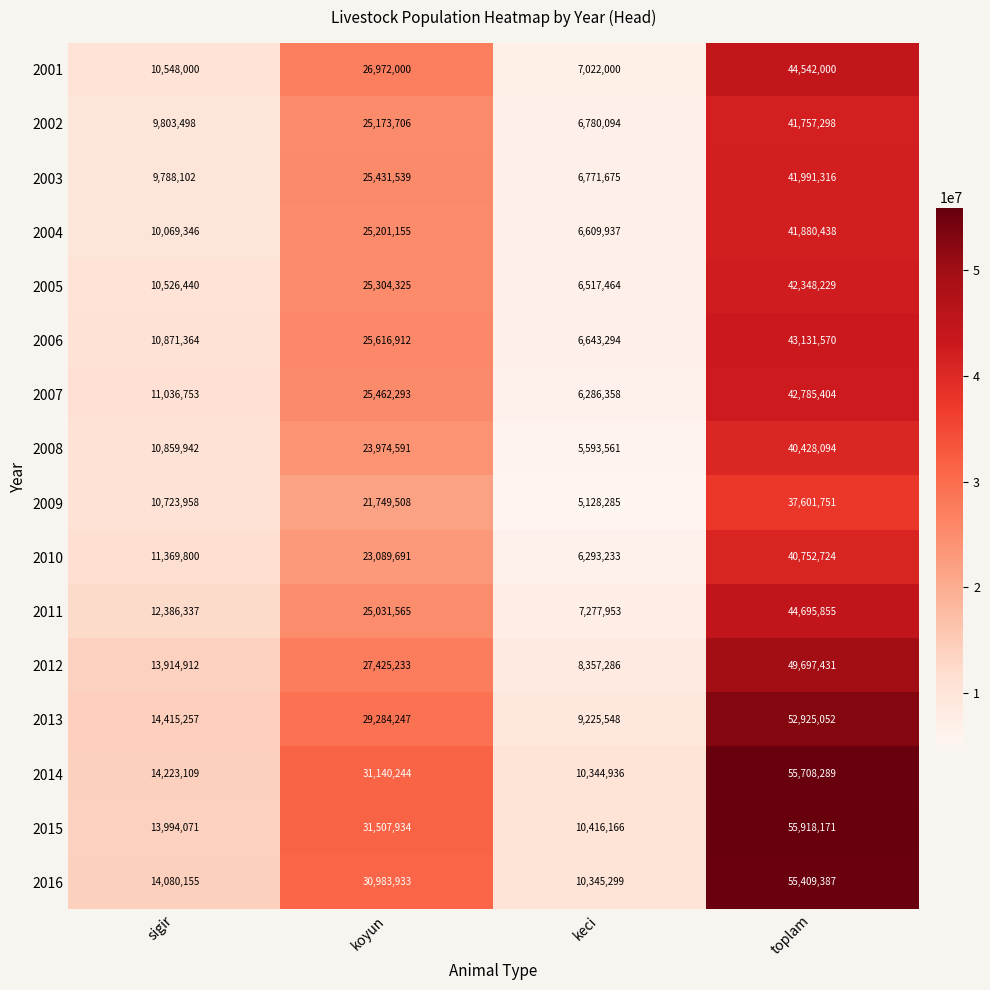

Between sigir and koyun, which series saw the biggest shift?

2015